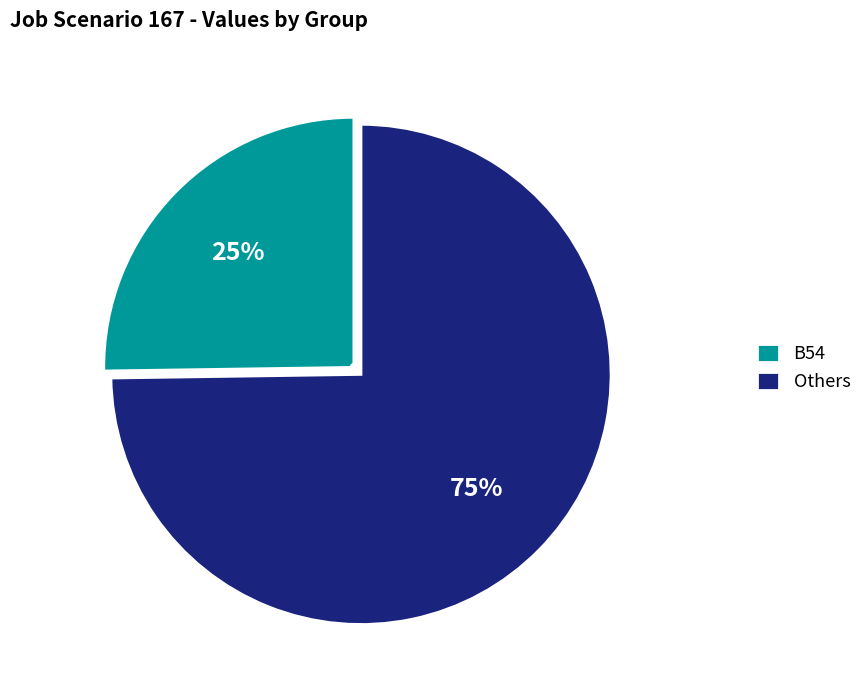

To the nearest percent, what portion does Others represent?

75%